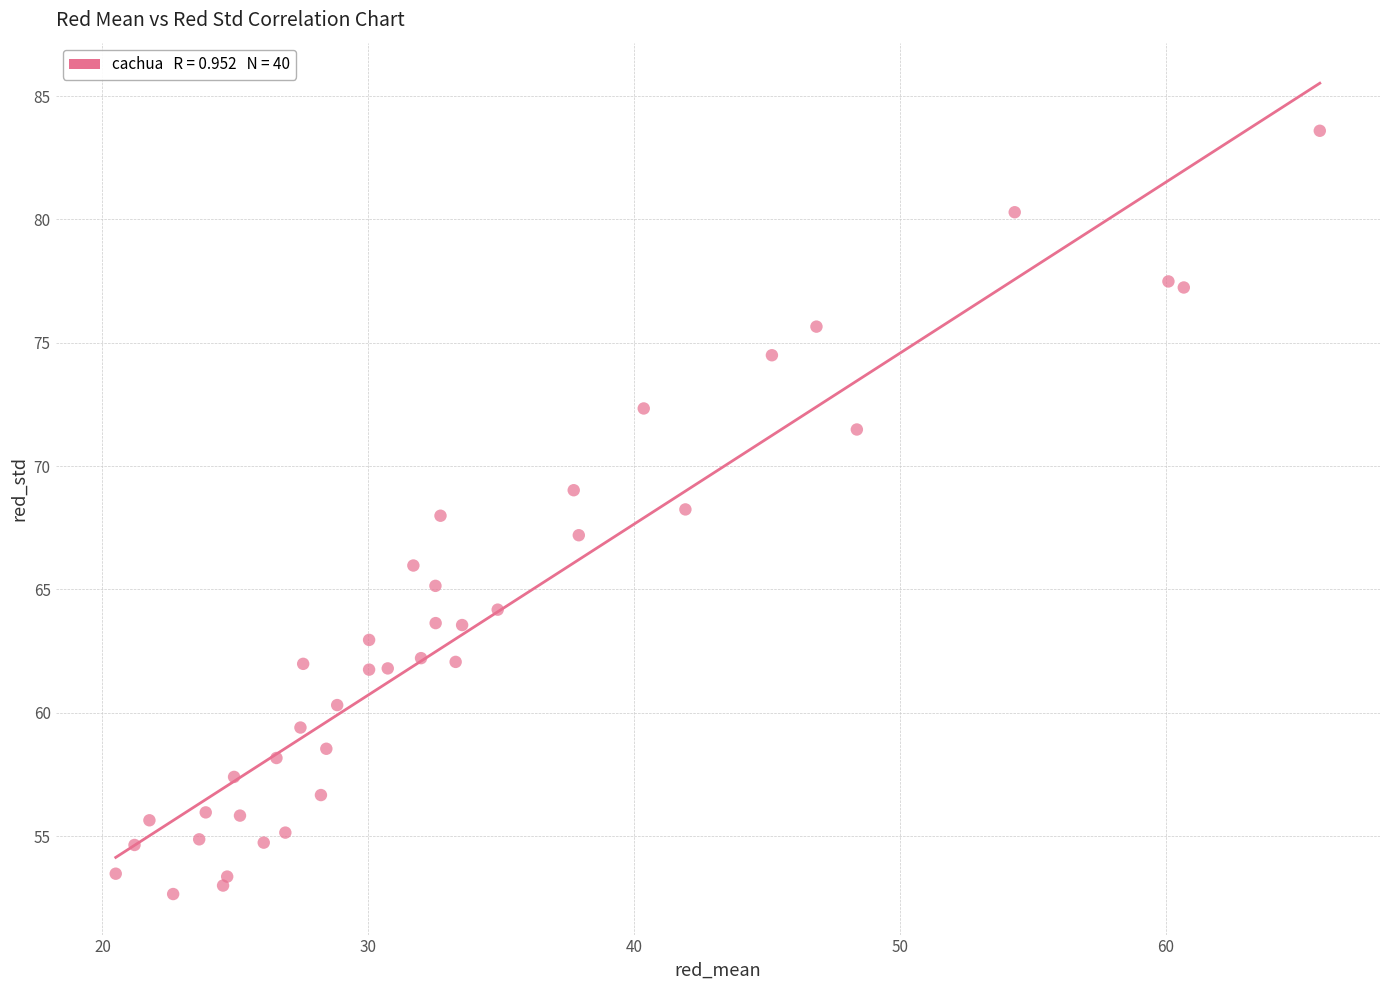

What is the range of Y values (max minus min)?

30.9